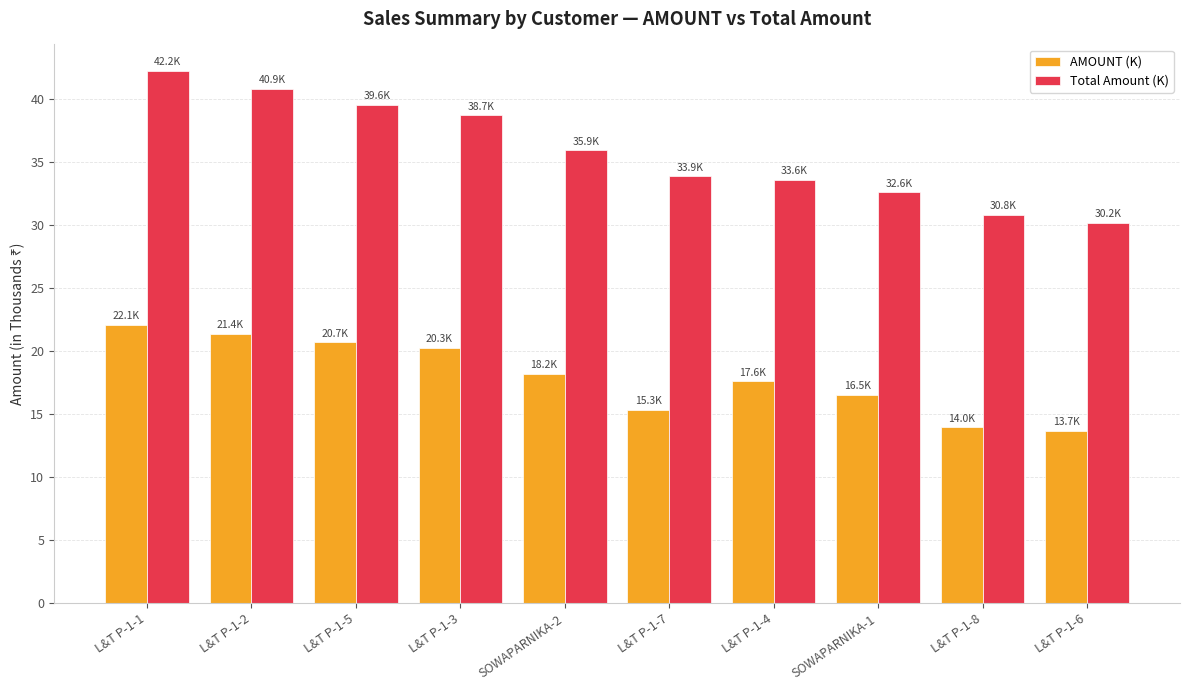

What is the value of the Total Amount (K) bar at the 6th from the left?

33.9